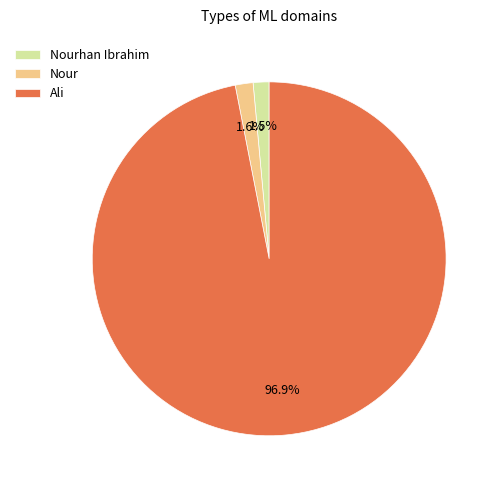

What is the largest slice in the pie chart?

Ali